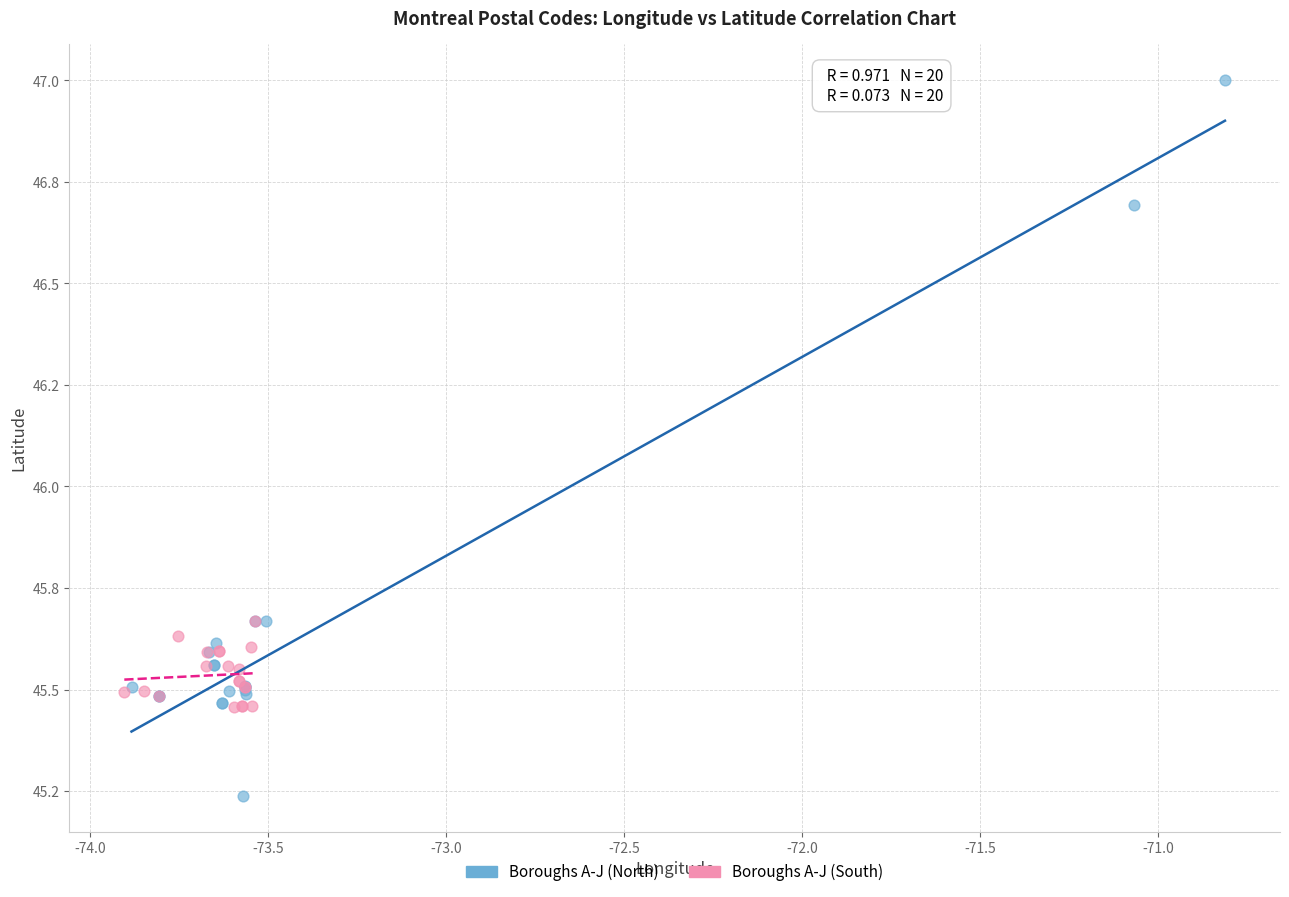

Which series has the largest Y range (max minus min)?

Boroughs A-J (North)